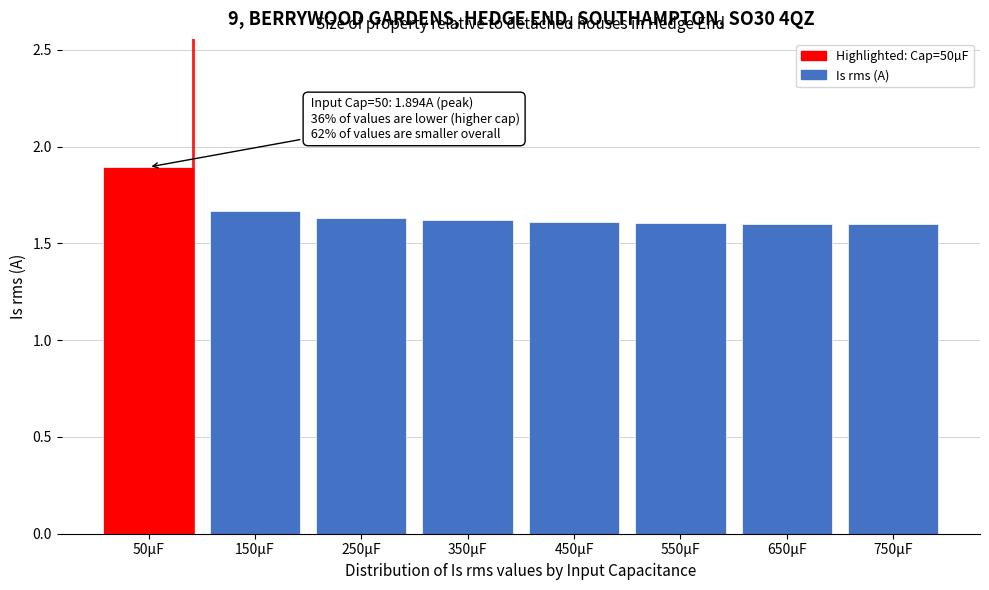

What is the difference between the values at 50µF and 350µF?

0.3